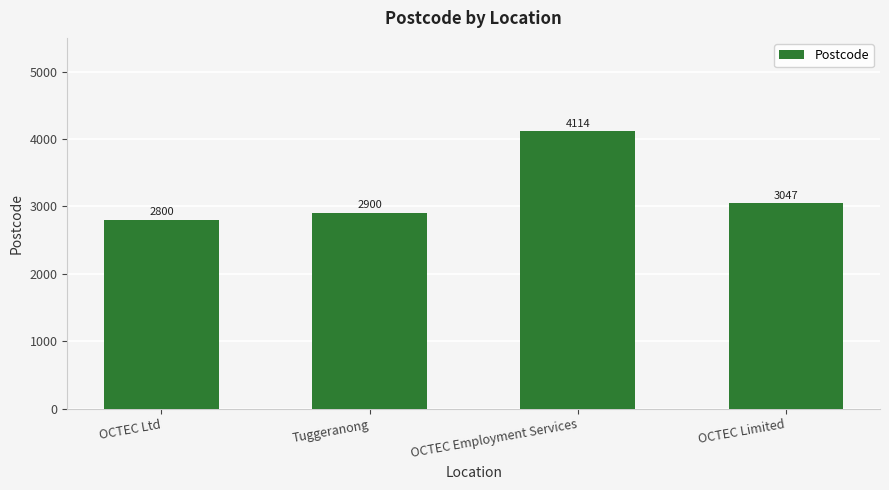

Rank the categories by value from highest to lowest.

OCTEC Employment Services, OCTEC Limited, Tuggeranong, OCTEC Ltd